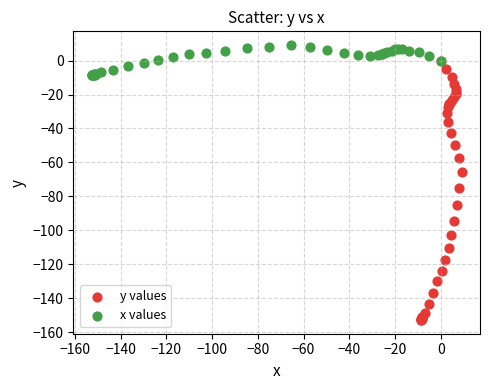

Which series reaches the minimum Y coordinate?

y values